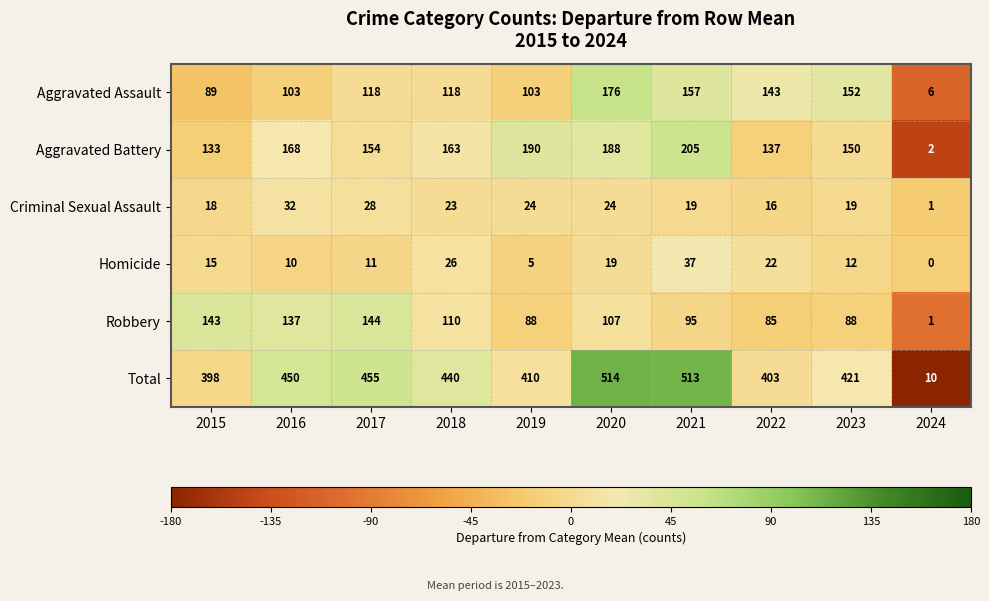

Which series changed the most between 2017 and 2021?

Total